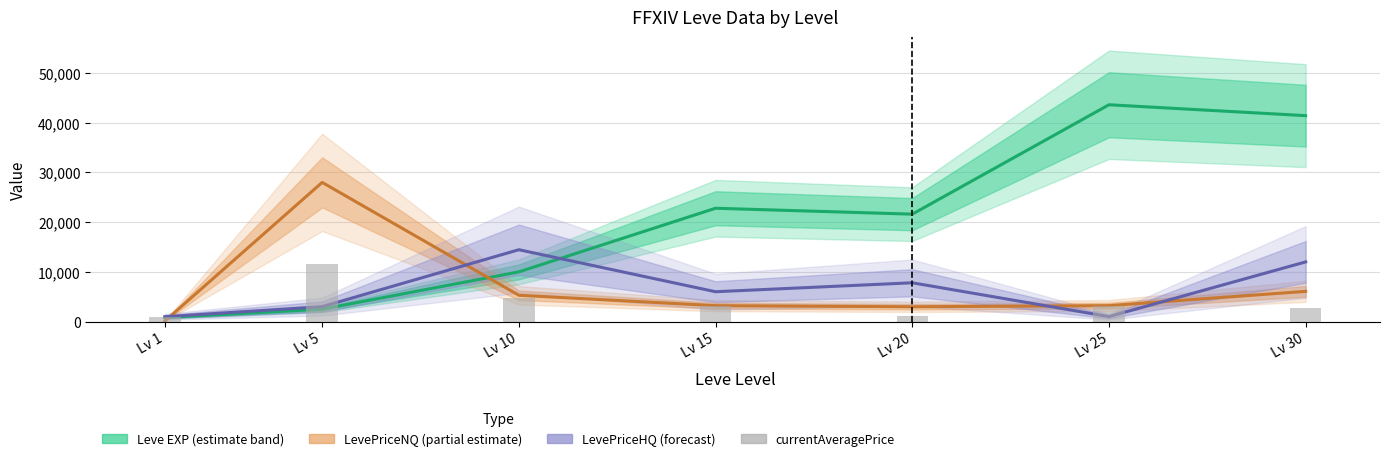

The chart shows a value of 4816 at Lv 10. True or false?

True